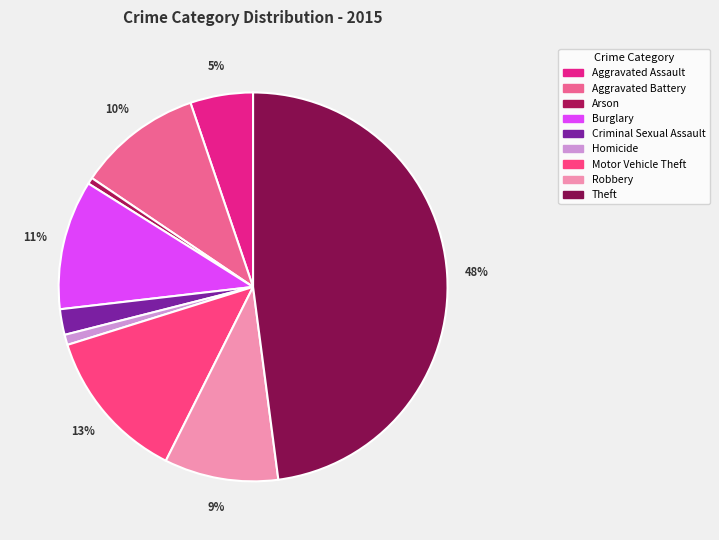

Count the number of slices in the pie.

9